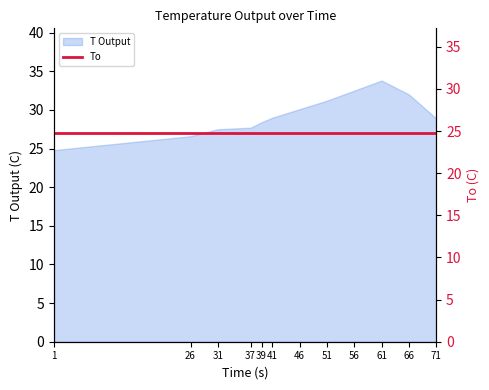

True or false: the data shows 27.5 at 31.

True